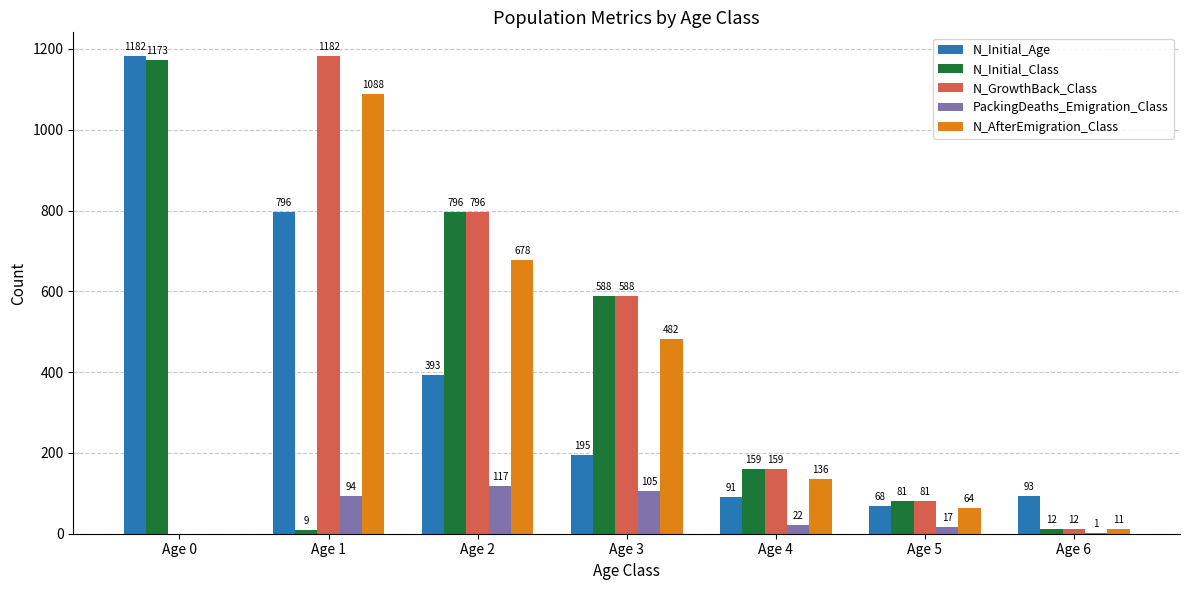

What is the highest value of the N_AfterEmigration_Class series?

1088